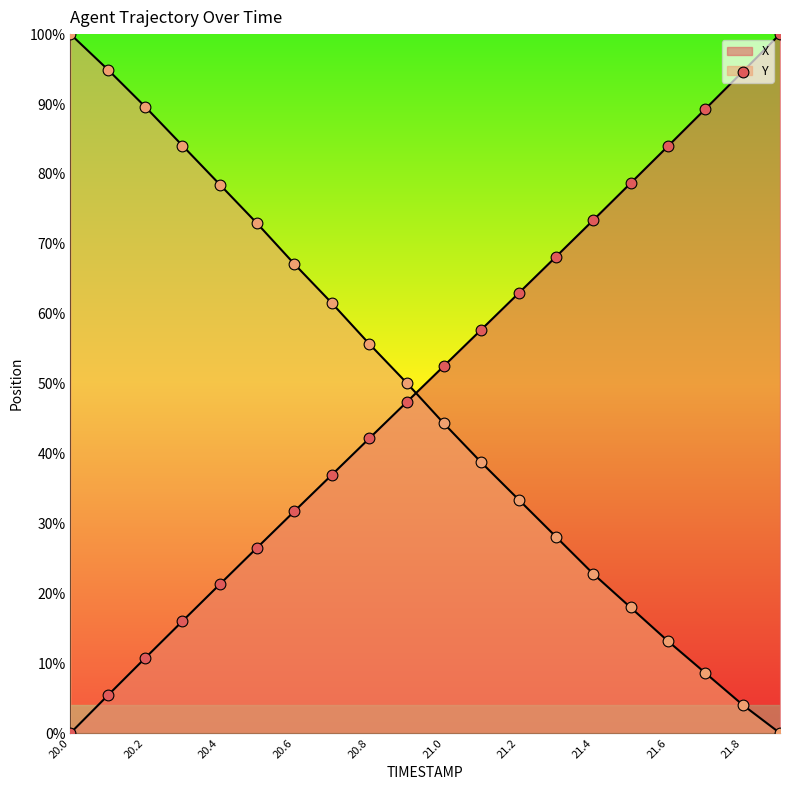

What is the total value across all series at 21.9?

100.0